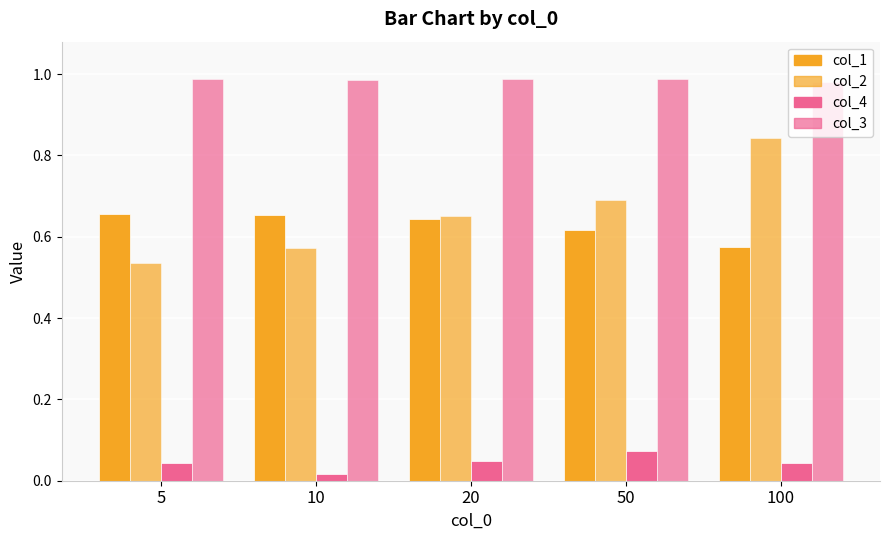

How many bars are there in each group?

4